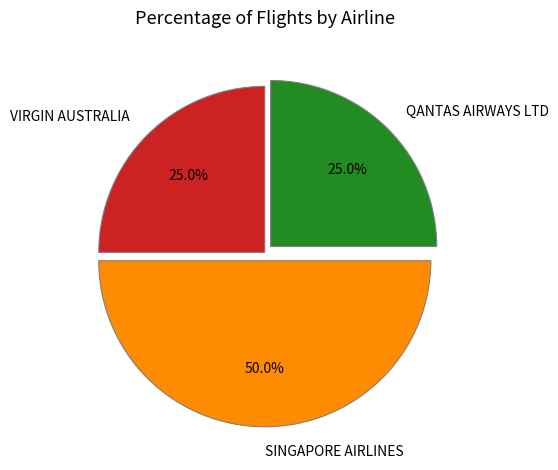

Does QANTAS AIRWAYS LTD account for over 50% of the chart?

No